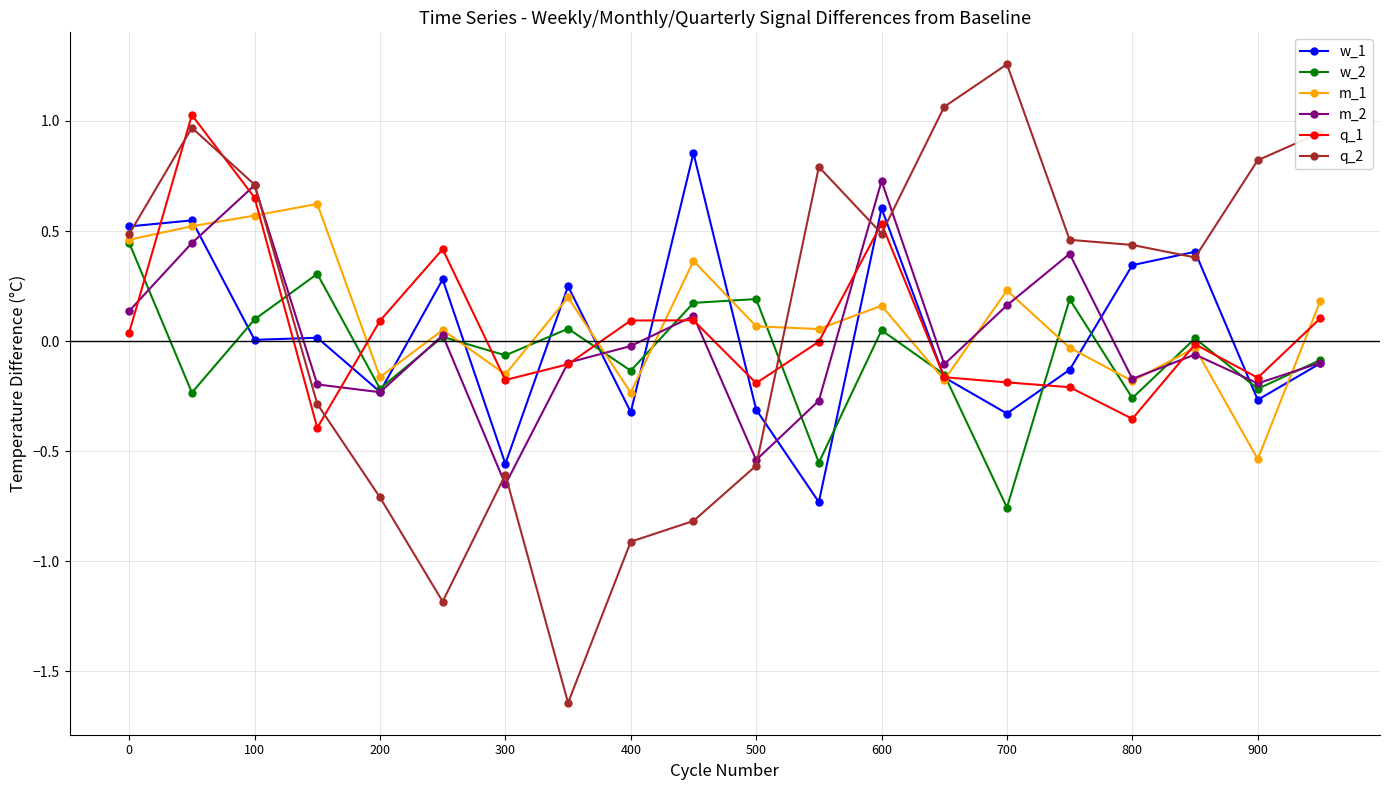

True or false: q_1 has more than 1 interior local peaks.

True